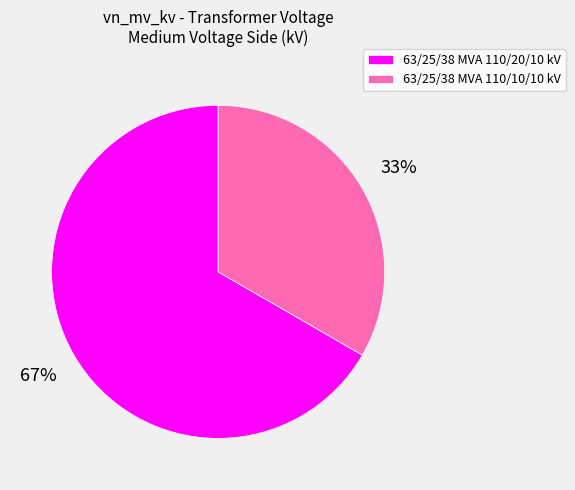

True or false: 63/25/38 MVA 110/10/10 kV accounts for 33% of the total.

True